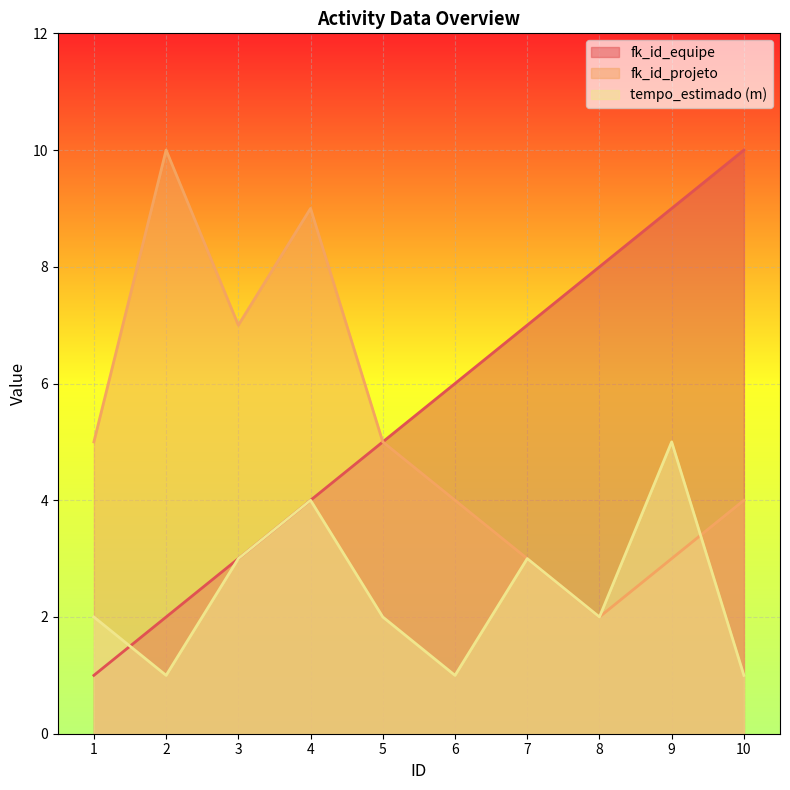

What is the maximum value shown in the chart?

10